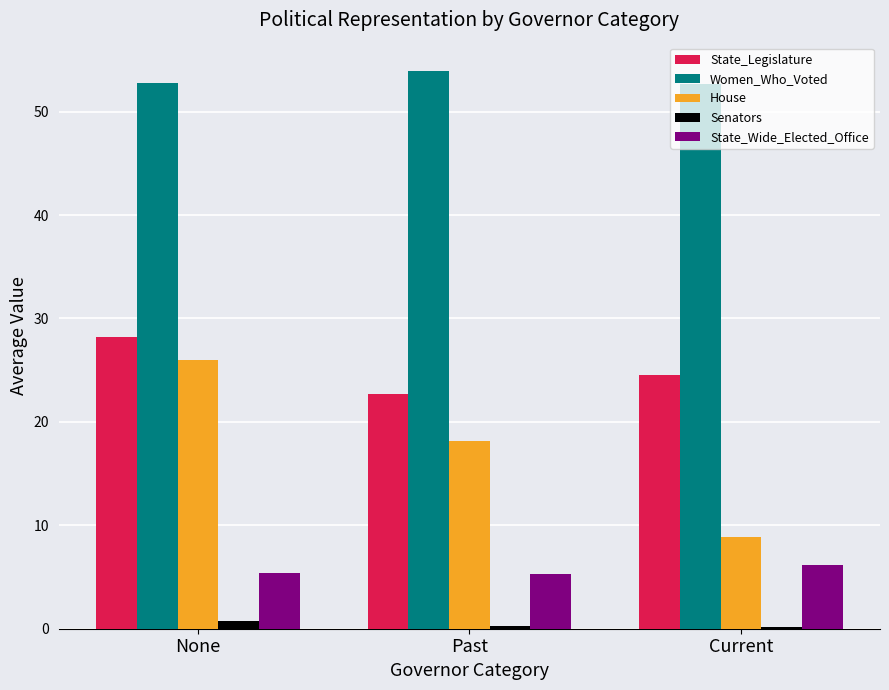

Does the chart contain stacked bars?

No